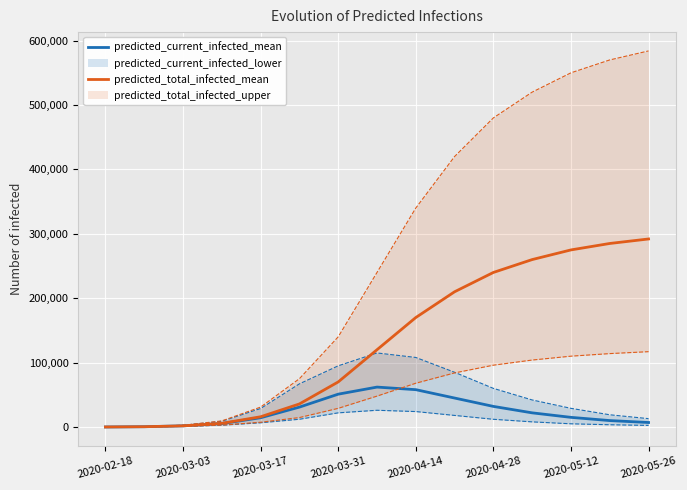

Where is predicted_total_infected_mean nearest to the value 146029?

2020-04-14